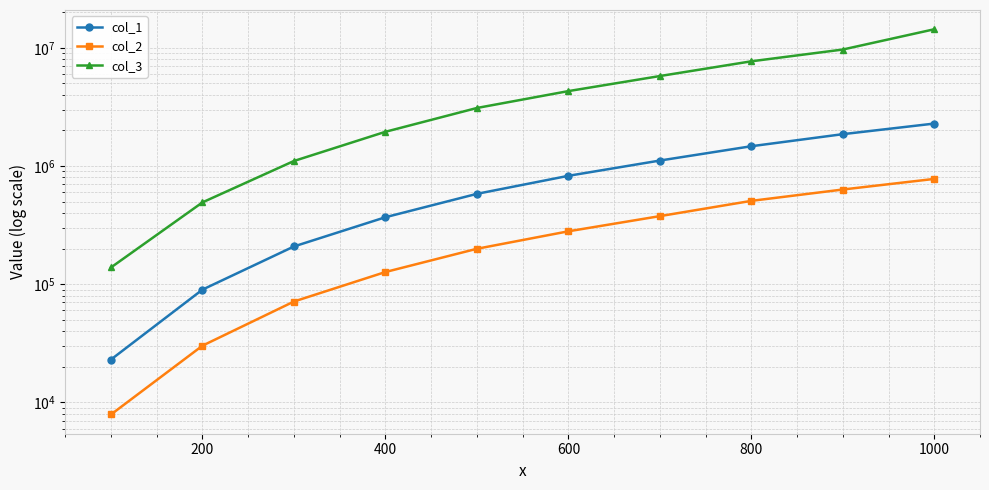

Reading right to left, list all the values displayed in this chart.

col_1: 2288682	1861243	1471282	1113019	826511	581657	368772	208619	89956	23032
col_2: 778238	632757	507262	376697	280273	199399	126748	71333	30166	7892
col_3: 14382200	9688500	7700900	5777900	4309100	3100400	1949800	1103600	492700	138600